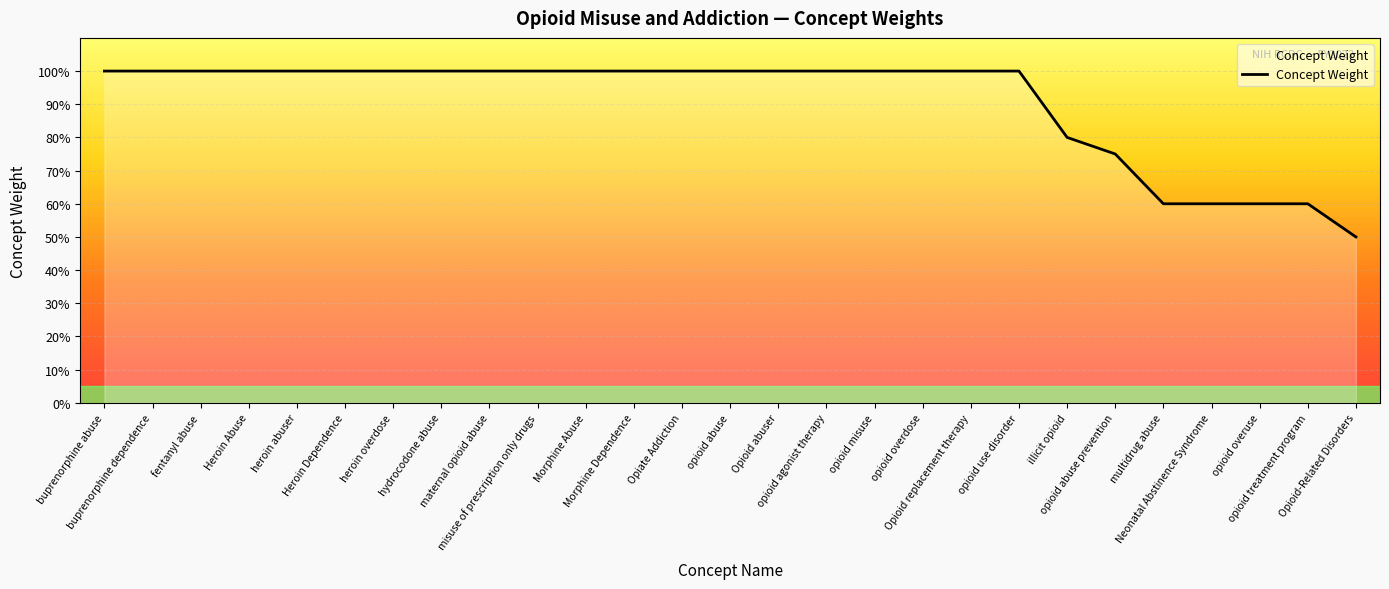

Where is the data nearest to the value 75?

opioid abuse prevention